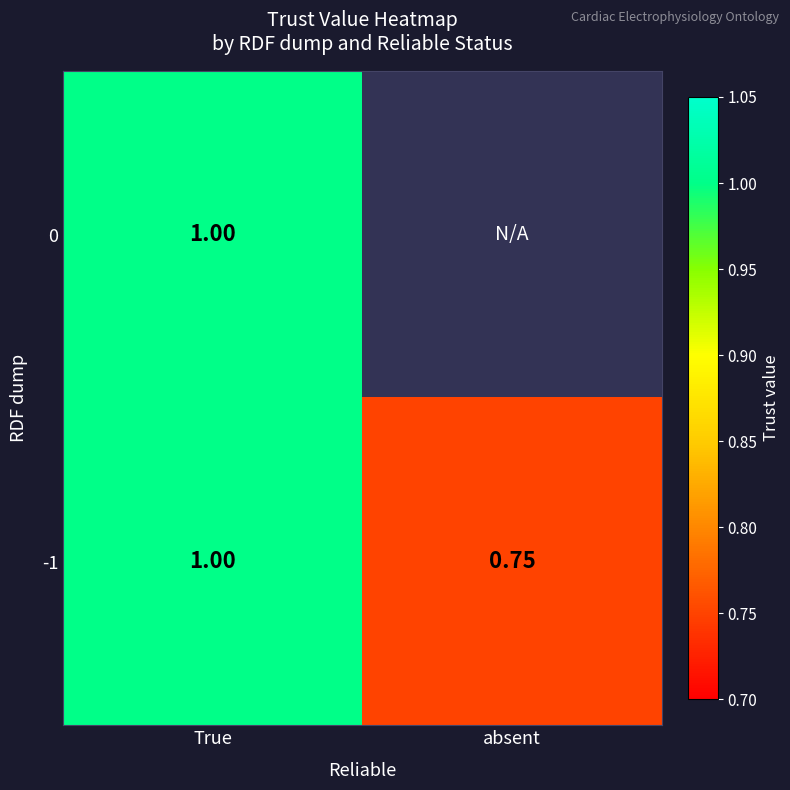

Is the value of -1 at absent greater than the value of 0 at True?

No